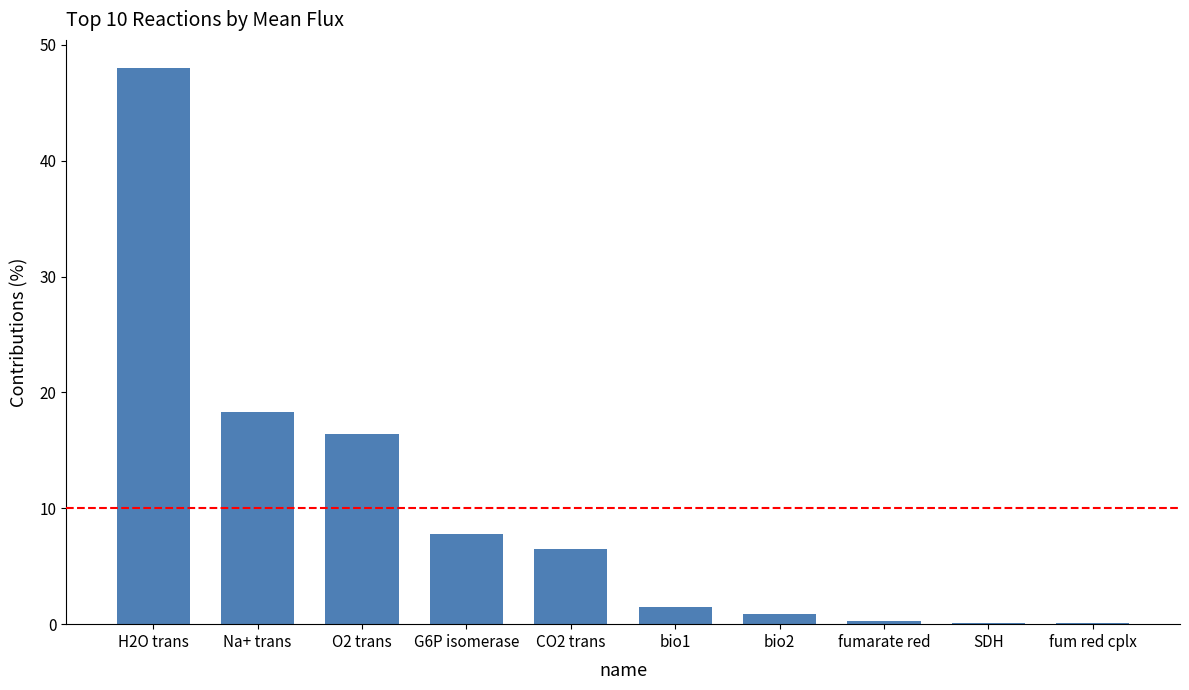

What is the difference between the values at O2 trans and H2O trans?

31.6